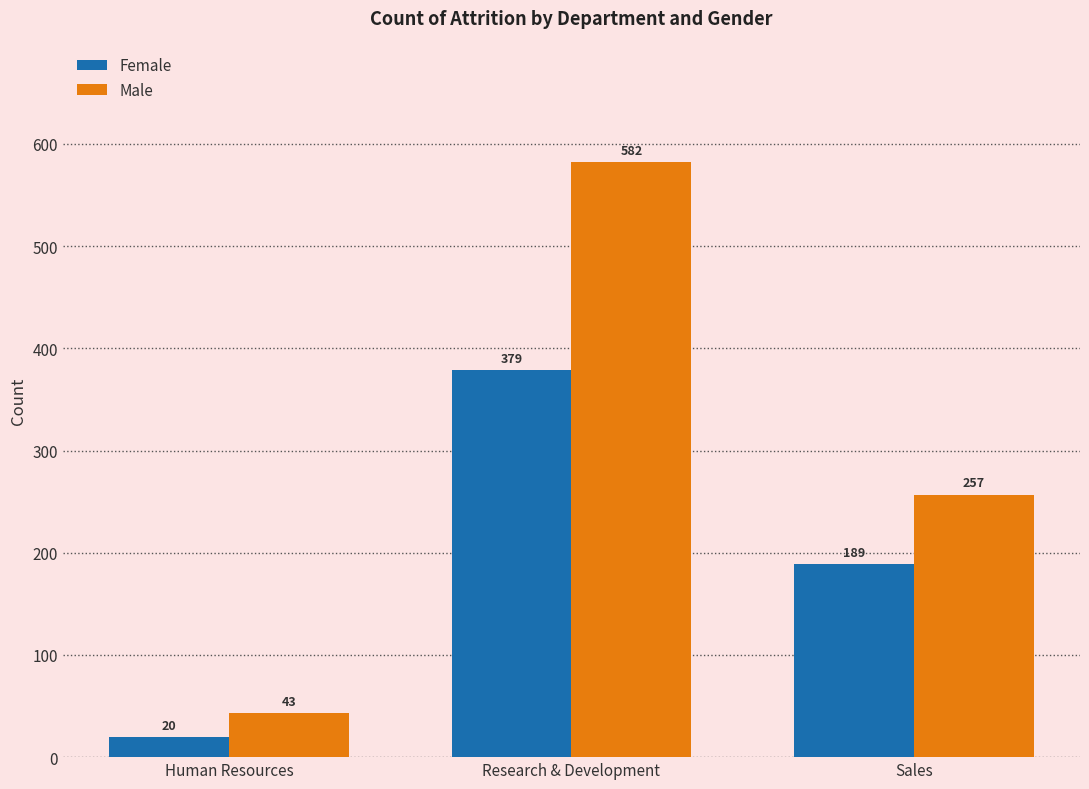

What is the total value across all series at Human Resources?

63